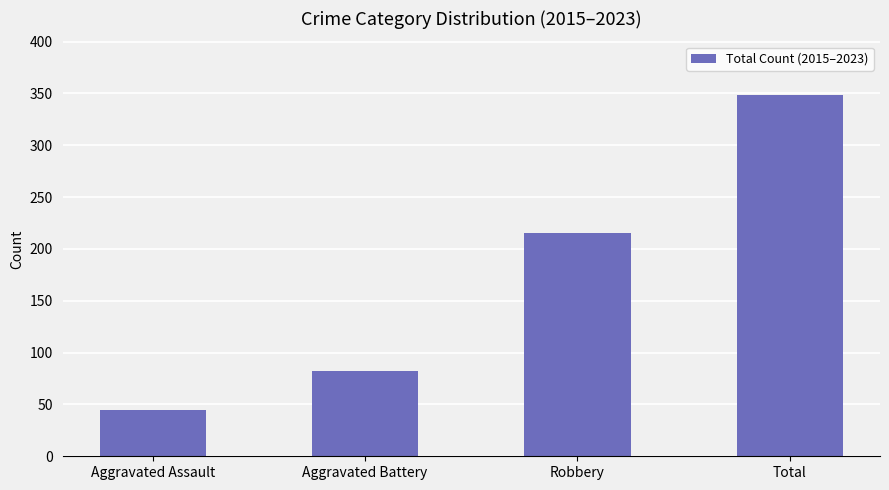

Rank the categories by value from lowest to highest.

Aggravated Assault, Aggravated Battery, Robbery, Total